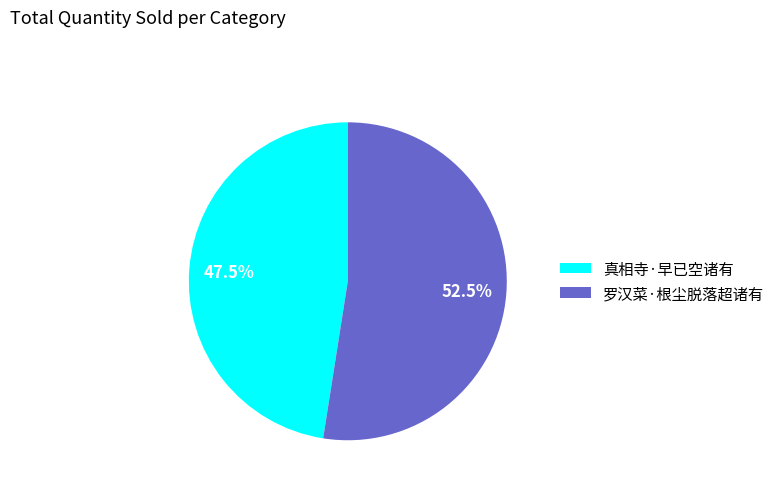

Rank the categories by value from lowest to highest.

真相寺·早已空诸有, 罗汉菜·根尘脱落超诸有